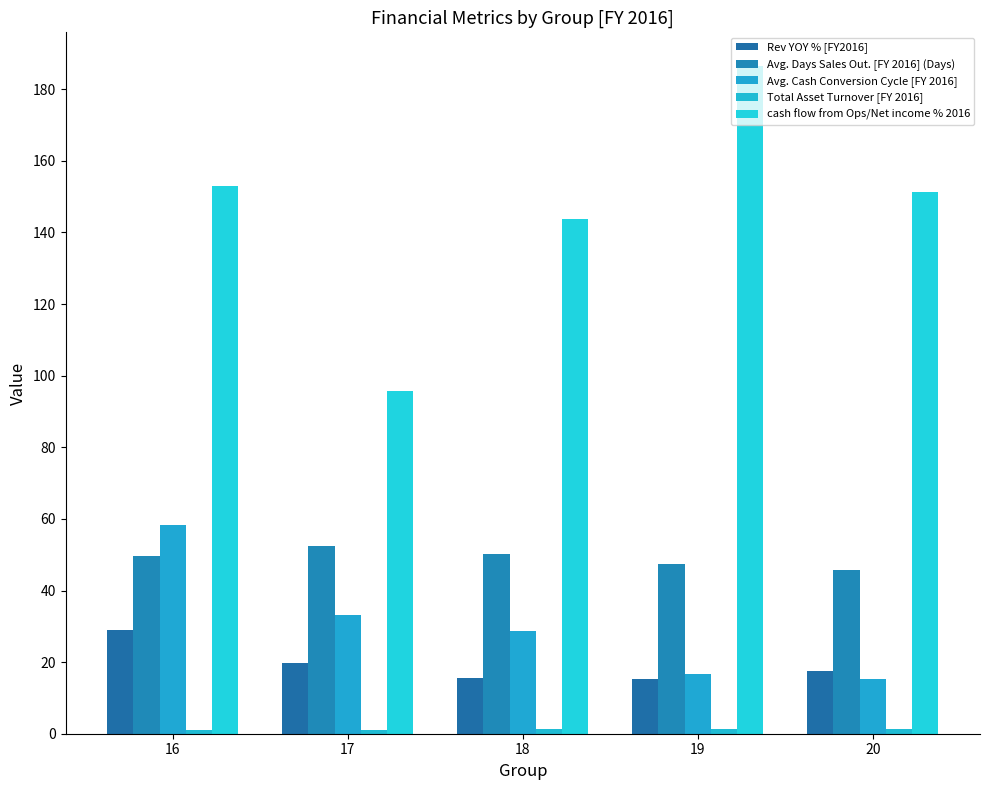

Reading right to left, extract all data points from this chart.

Rev YOY % [FY2016]: 17.6	15.2	15.5	19.8	28.9
Avg. Days Sales Out. [FY 2016] (Days): 45.6	47.4	50.2	52.6	49.8
Avg. Cash Conversion Cycle [FY 2016]: 15.2	16.6	28.8	33.1	58.2
Total Asset Turnover [FY 2016]: 1.3	1.2	1.2	1.2	1.1
cash flow from Ops/Net income % 2016: 151.3	186.6	143.8	95.7	153.1